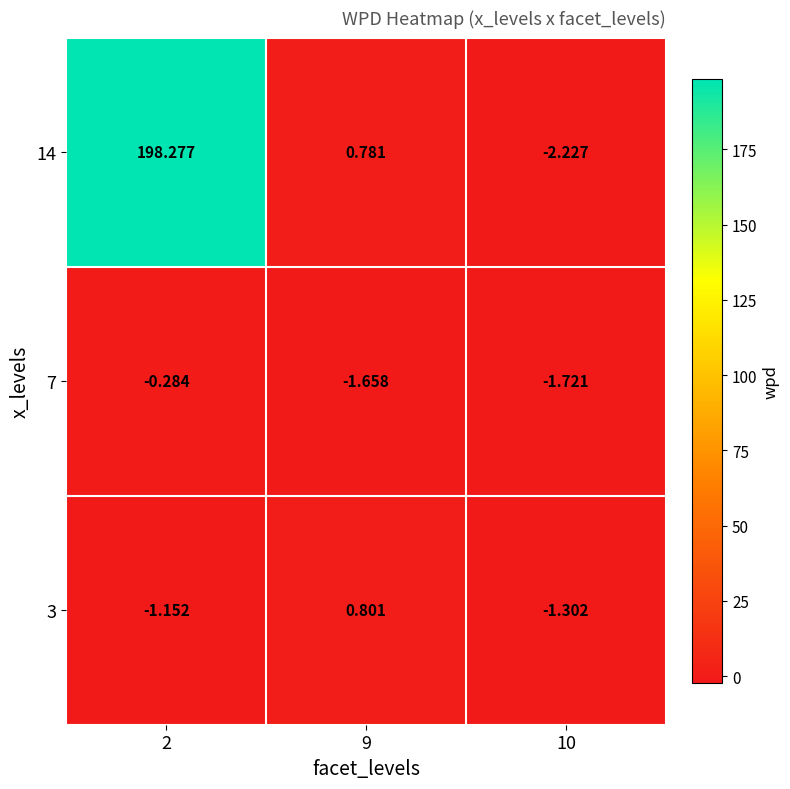

Is the value of 3 at 9 greater than the value of 14 at 10?

Yes